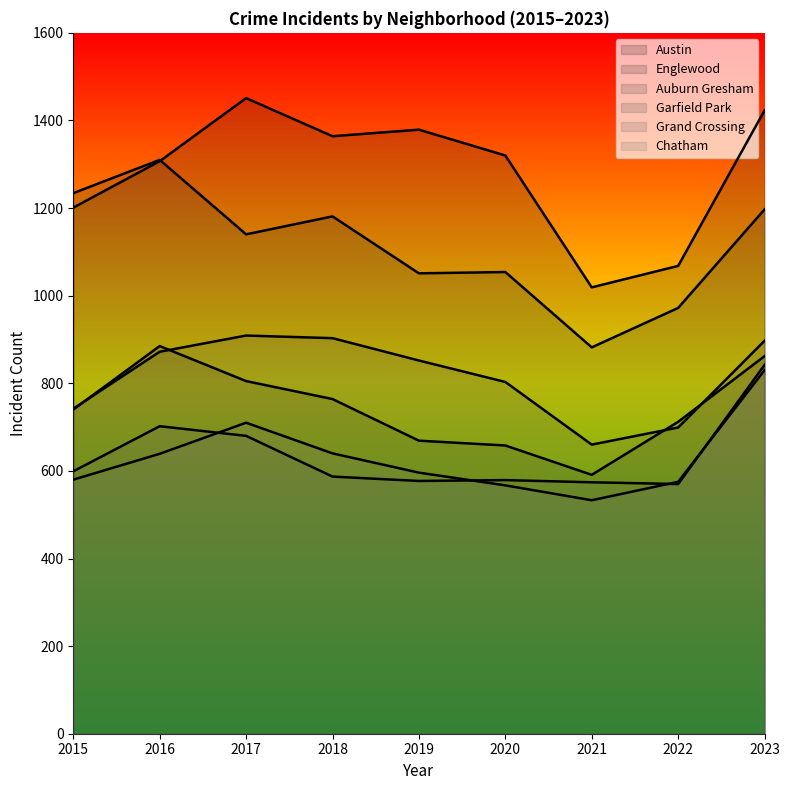

What is the minimum value shown in the chart?

533